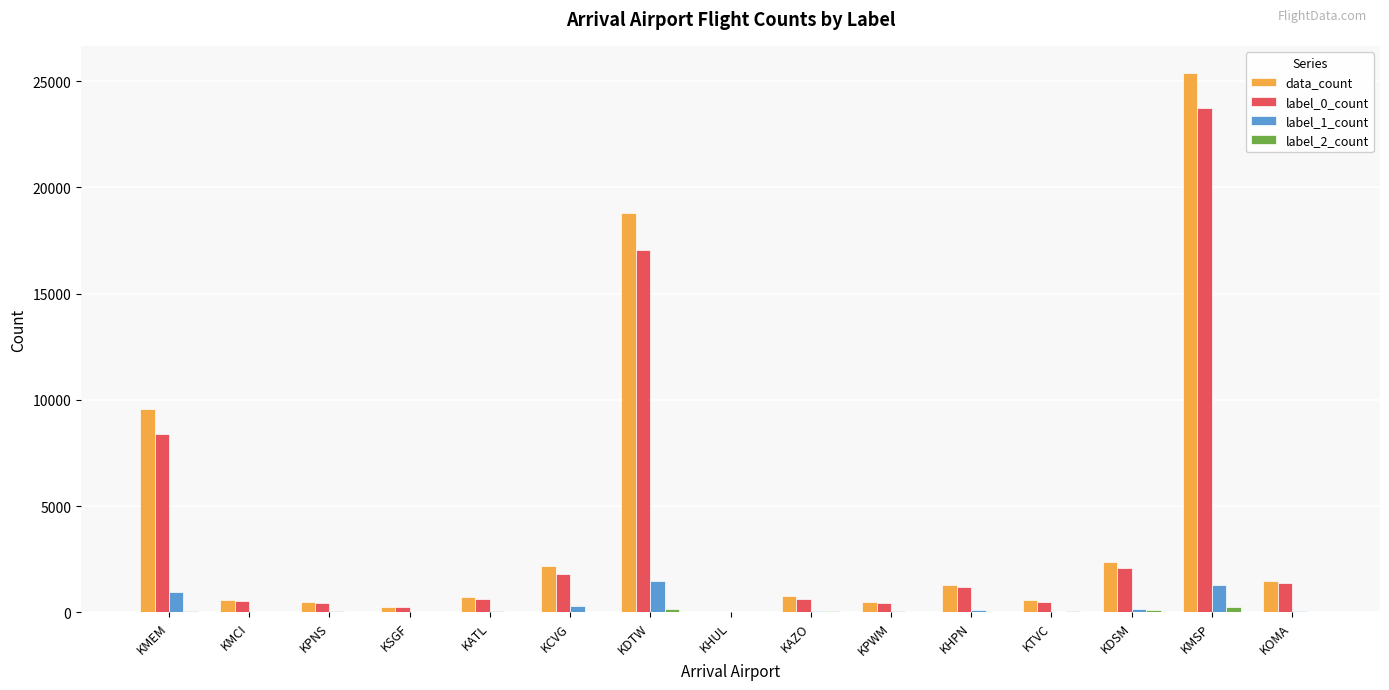

The label_2_count series shows 9 at KSGF. True or false?

True